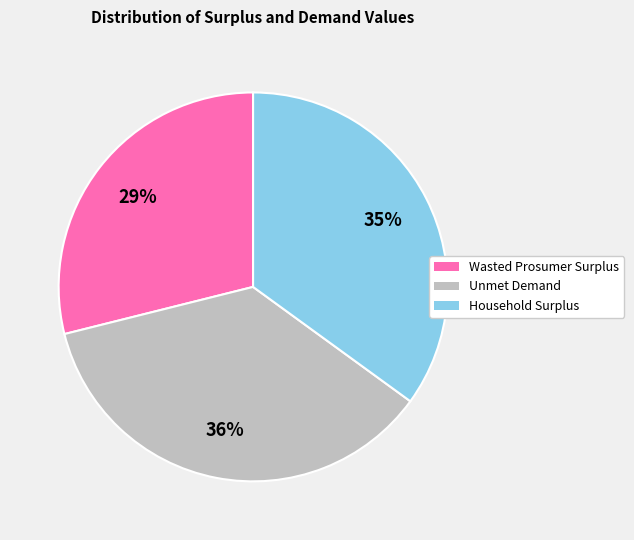

Which slice is the smallest?

Wasted Prosumer Surplus